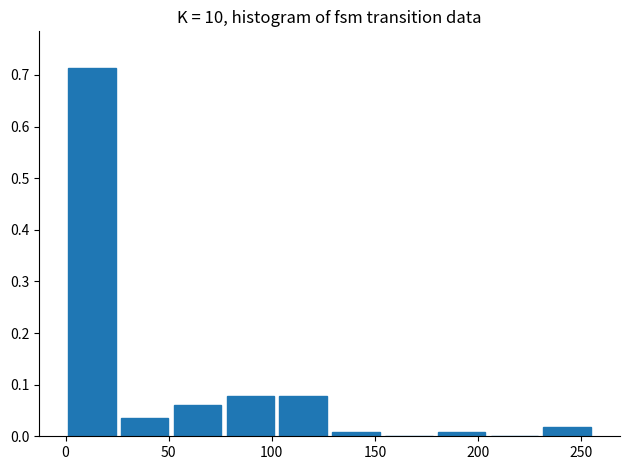

What is the height of the bar covering 50 to 75 on the x-axis? Neither the bar edges nor the heights are printed on the chart, so give them approximately, as read against the axes.

0.06